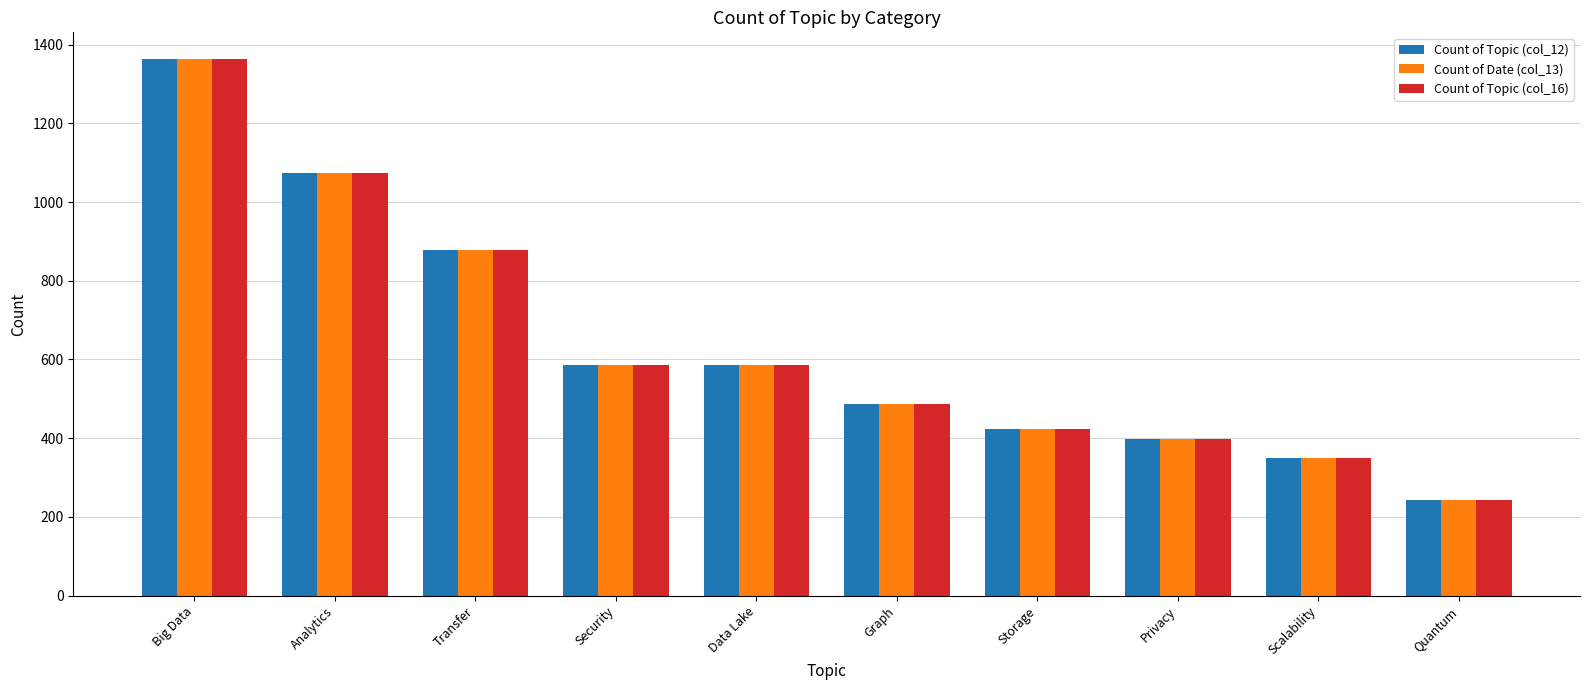

What is the maximum value for Count of Topic (col_16)?

1363